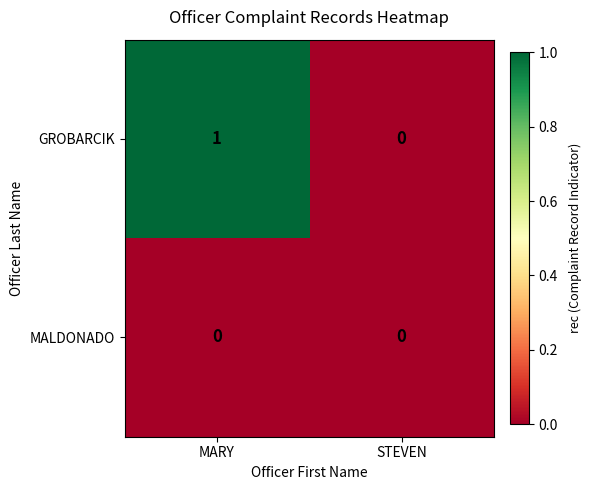

Reading left to right, list all the values displayed in this chart.

GROBARCIK: MARY=1	STEVEN=0
MALDONADO: MARY=0	STEVEN=0